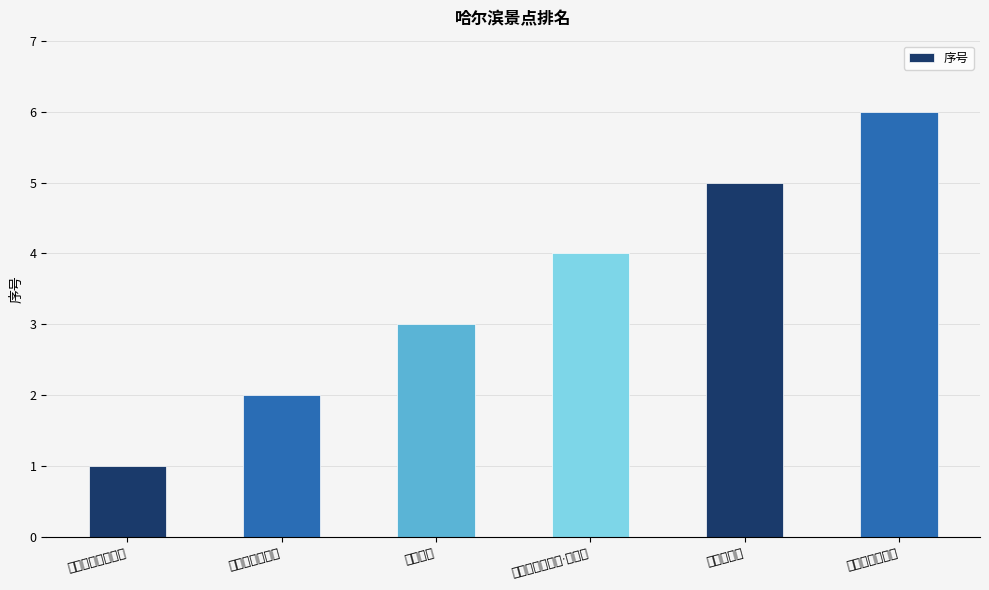

Rank the categories by value from highest to lowest.

极地旅游度假区, 东北虎林园, 哈尔滨极地公园·极地馆, 中央大街, 圣索菲亚大教堂, 哈尔滨冰雪大世界